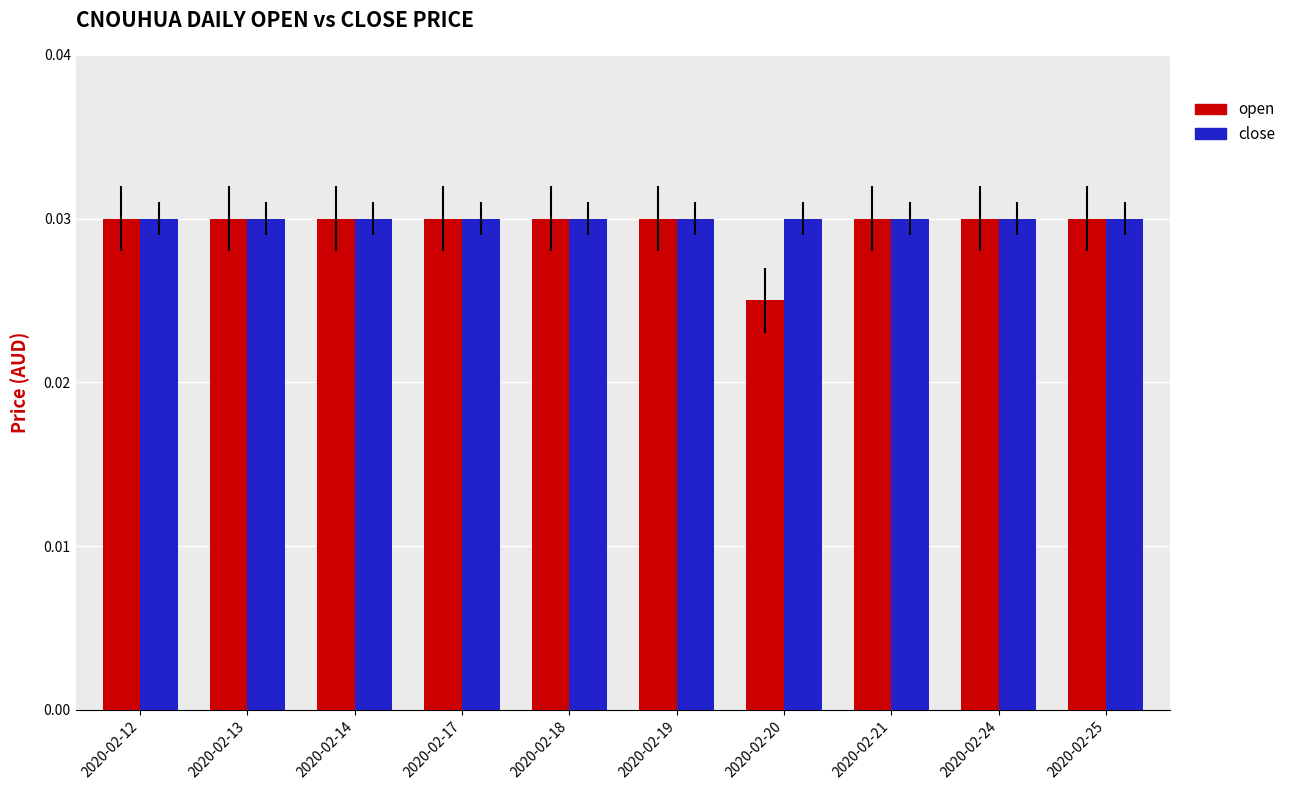

At how many categories does at least one series exceed 0?

10